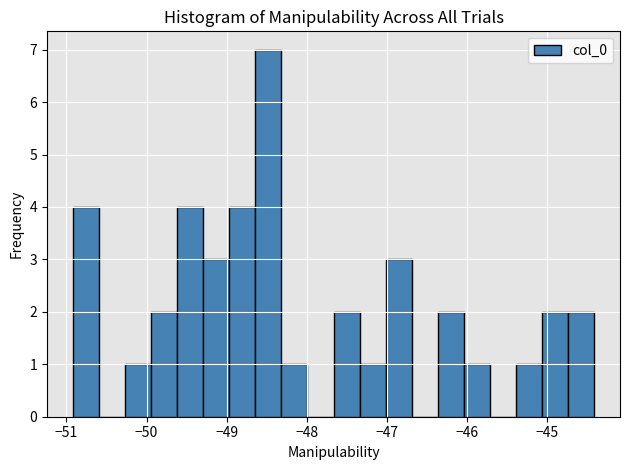

Read against the x-axis, roughly where is the centre of the tallest bar?

-48.5